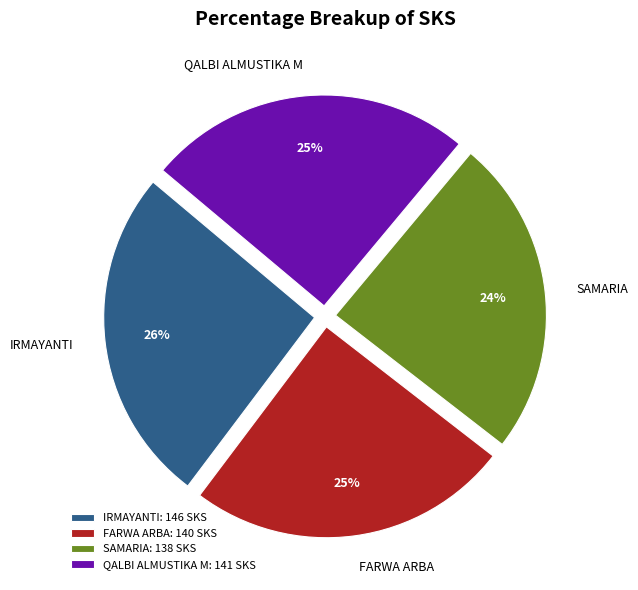

Is it true that SAMARIA: 138 SKS is 24% of the pie?

True